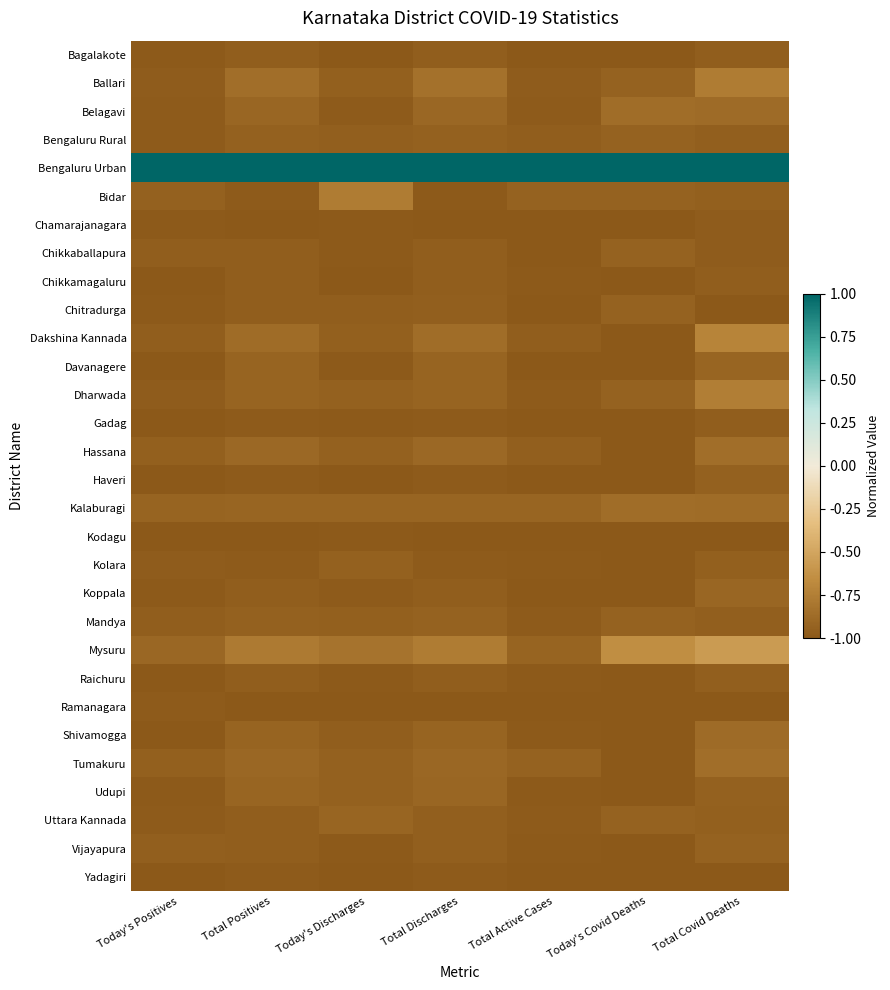

How many series are shown in this chart?

30